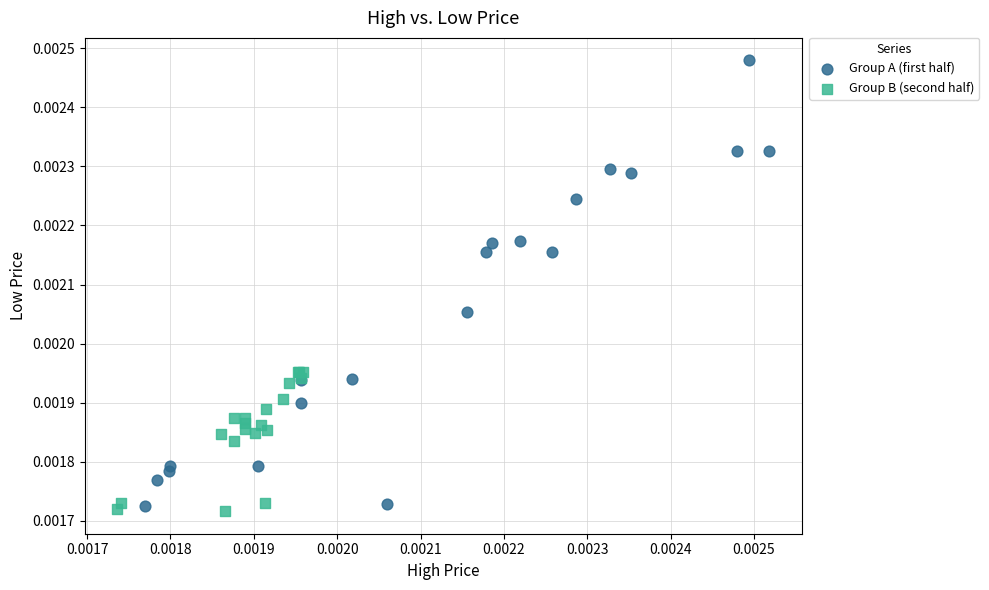

Which series contains the lowest Y value?

Group B (second half)